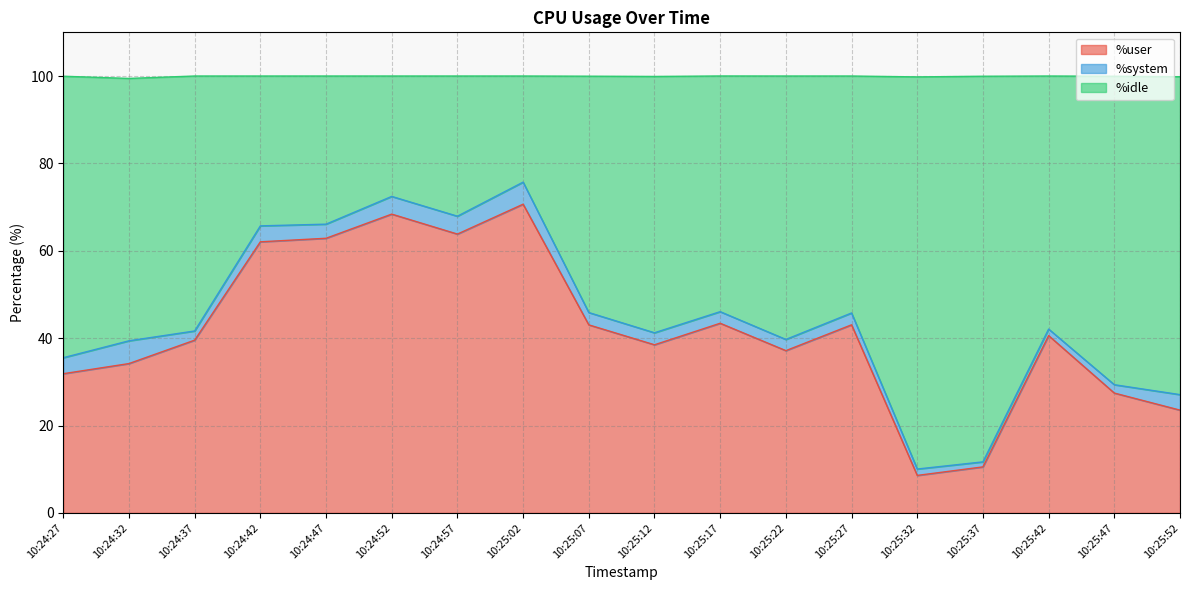

What is the difference between the %user values at 10:25:52 and 10:24:27?

8.3